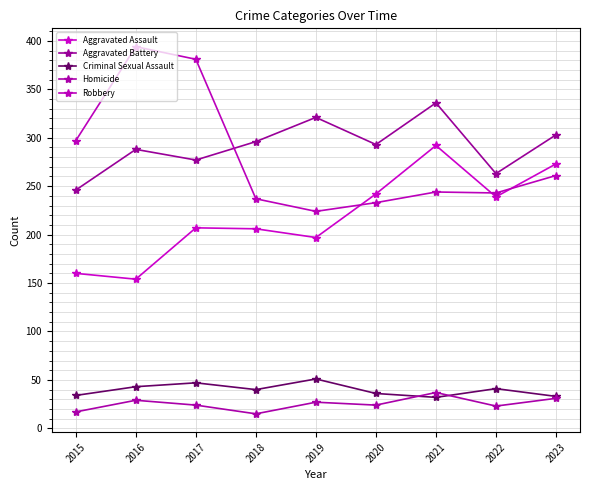

True or false: Aggravated Battery has more than 1 interior local peaks.

True